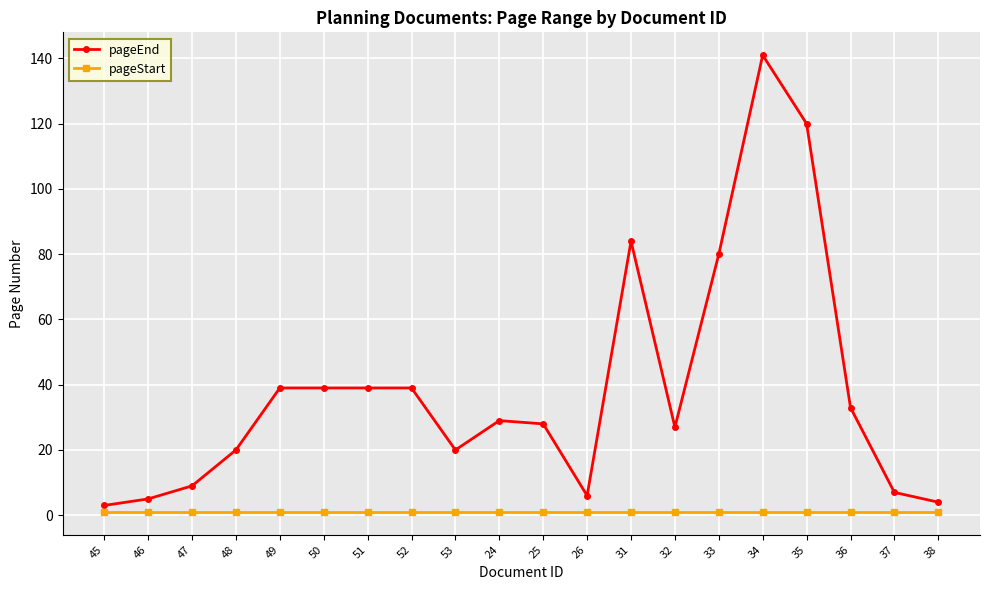

Reading left to right, extract all data points from this chart.

pageEnd: 3	5	9	20	39	39	39	39	20	29	28	6	84	27	80	141	120	33	7	4
pageStart: 1	1	1	1	1	1	1	1	1	1	1	1	1	1	1	1	1	1	1	1